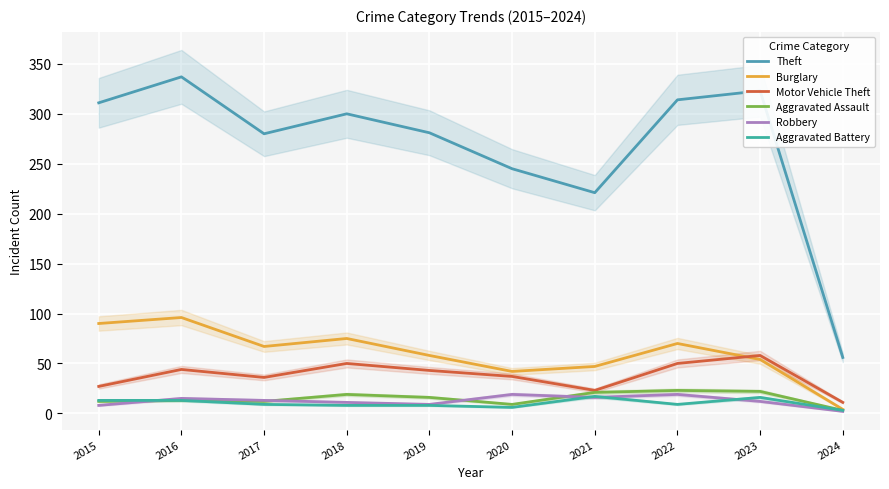

Is this an area chart (filled region under the line)?

No